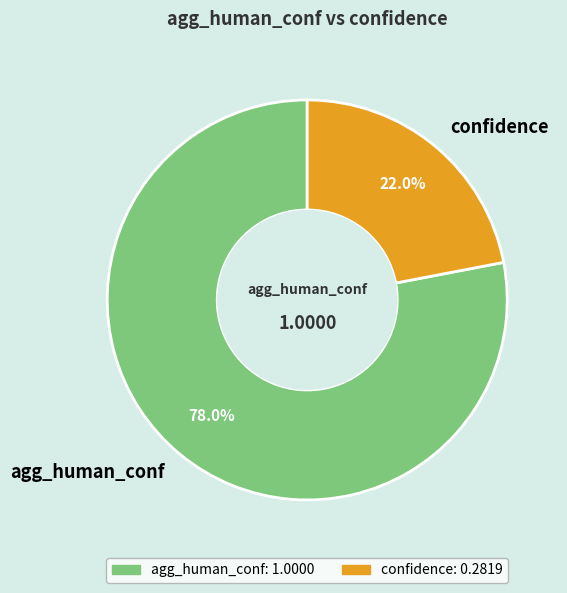

Do confidence and agg_human_conf together represent more than half of the pie?

Yes